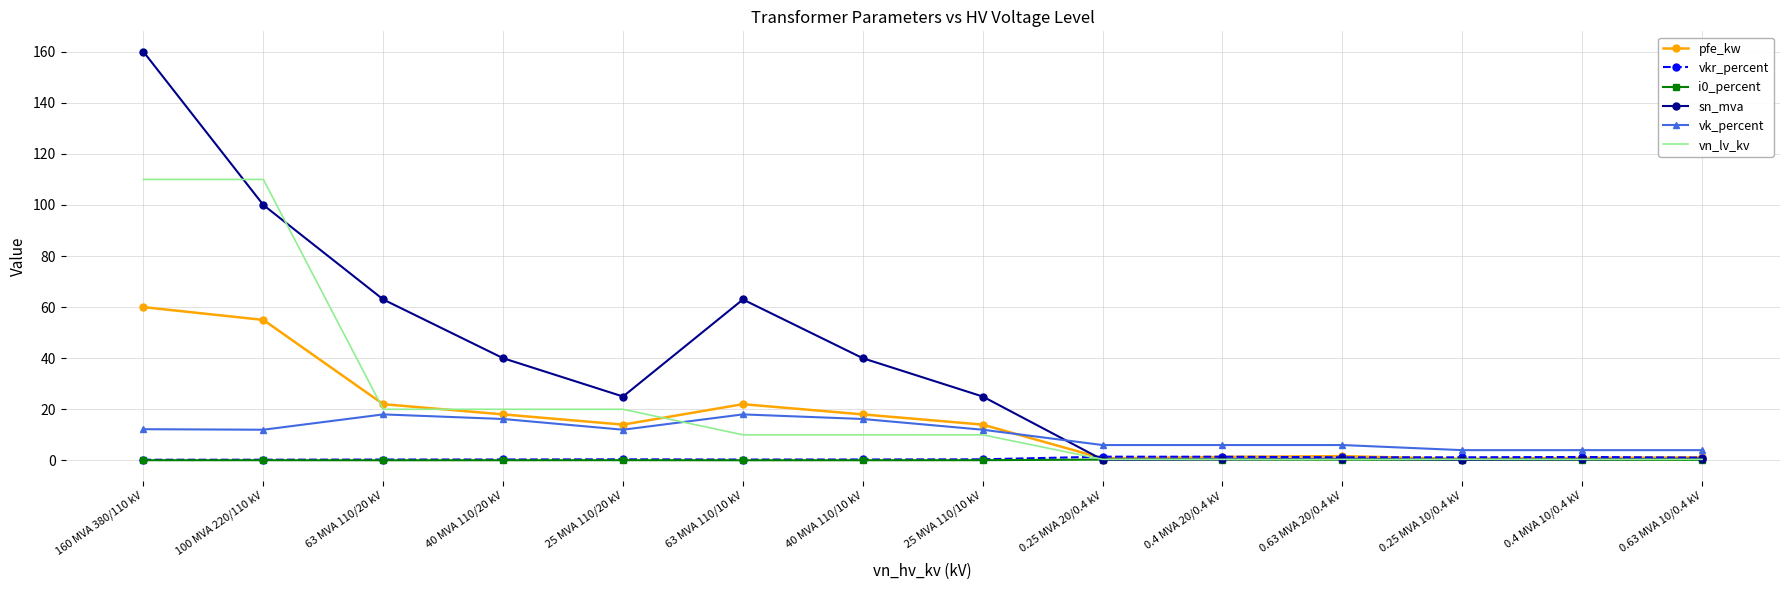

What is the maximum value for vk_percent?

18.0